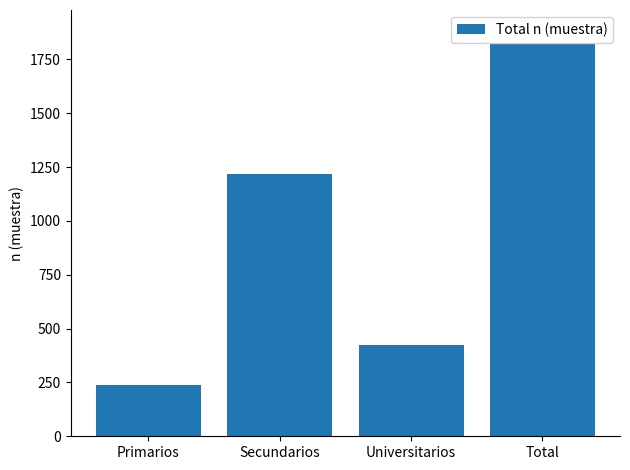

Reading left to right, list all the values displayed in this chart.

Primarios=239	Secundarios=1220	Universitarios=426	Total=1885